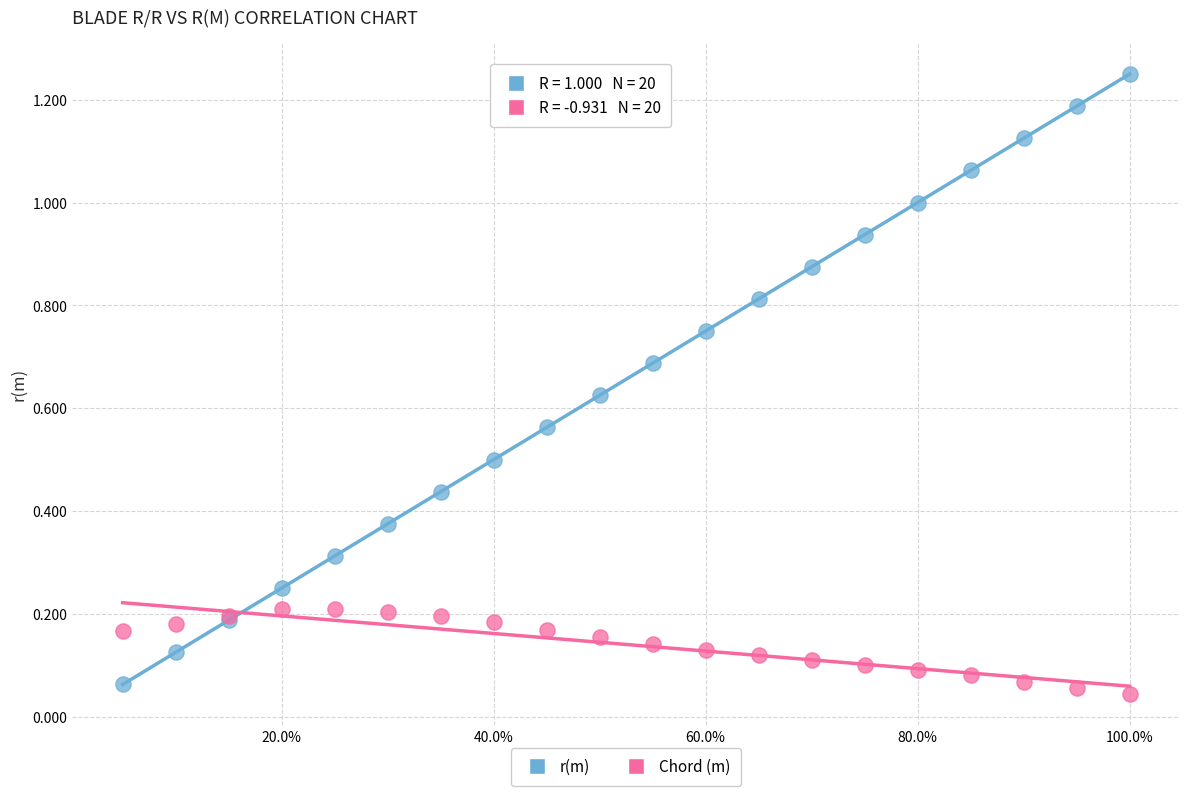

Which series has the widest spread of Y values?

r(m)